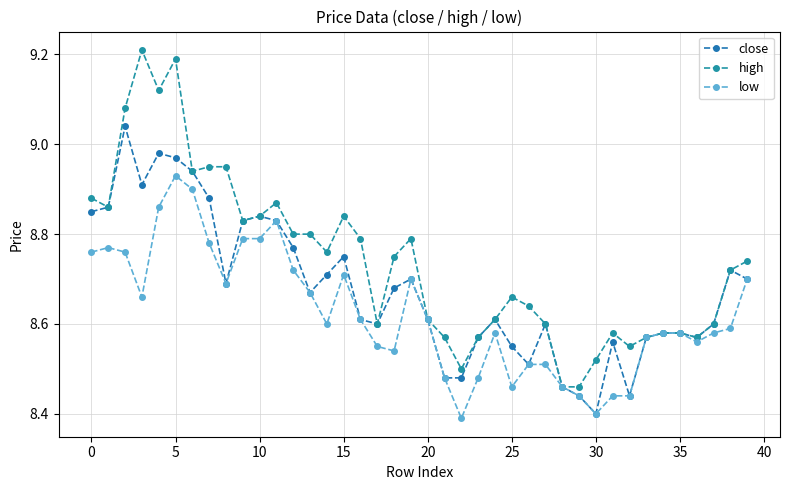

How many data points does each series have?

40